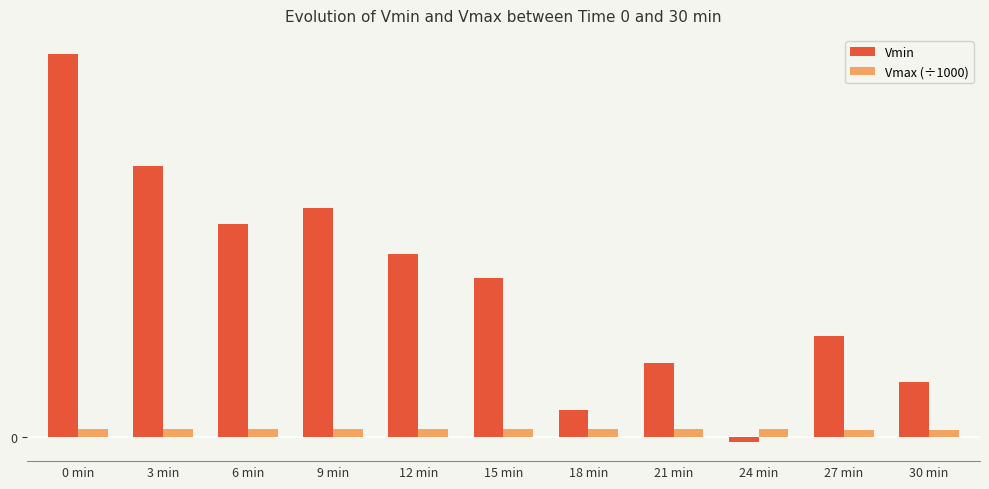

What is the sum of all Vmin values?

2451.6